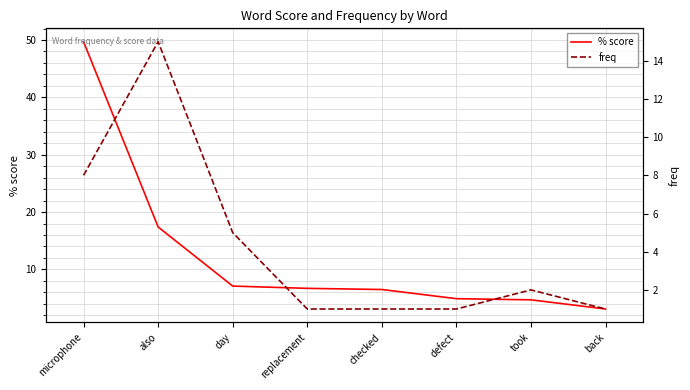

What is the average value of the % score series?

12.5